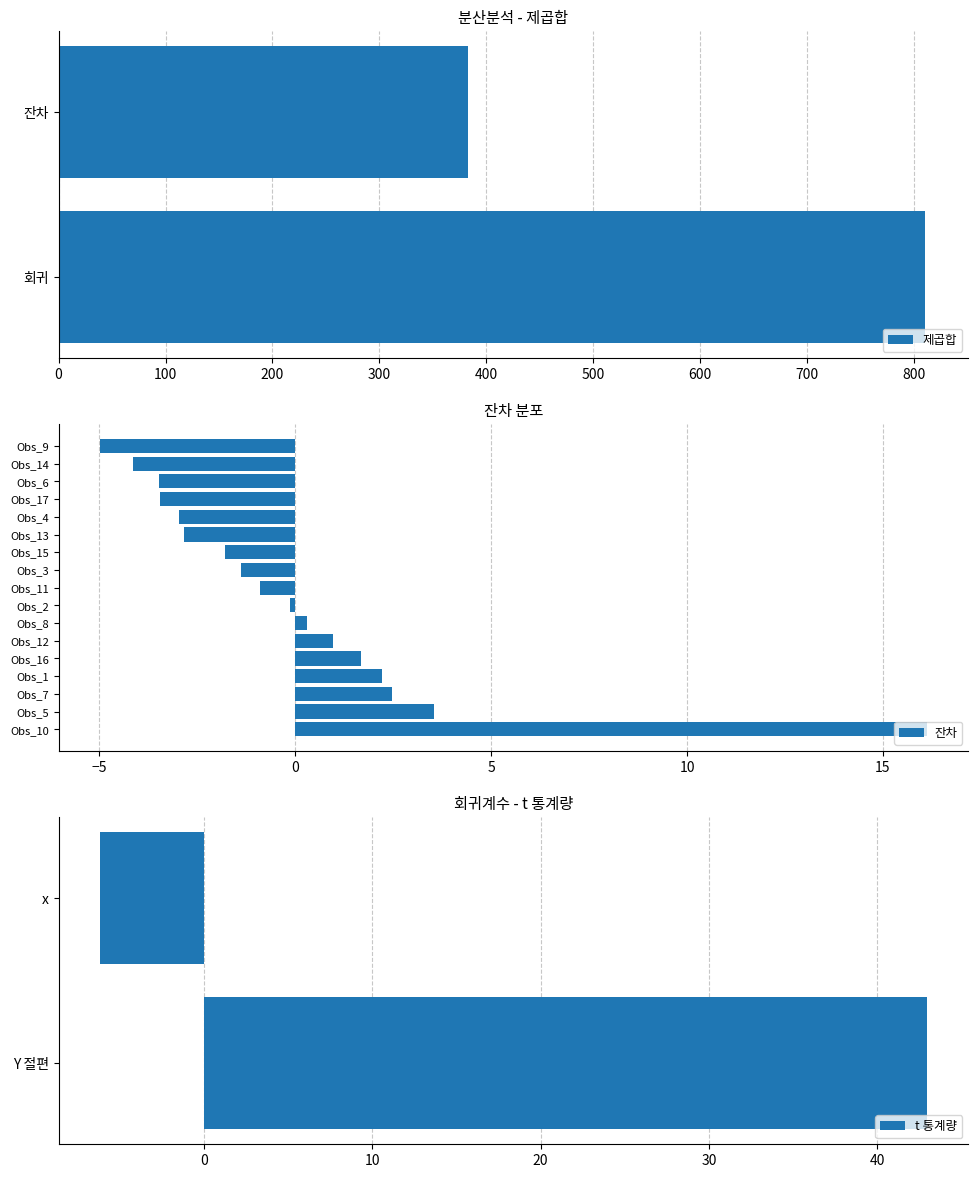

Is it true that 제곱합 equals 165.5 at 회귀?

False